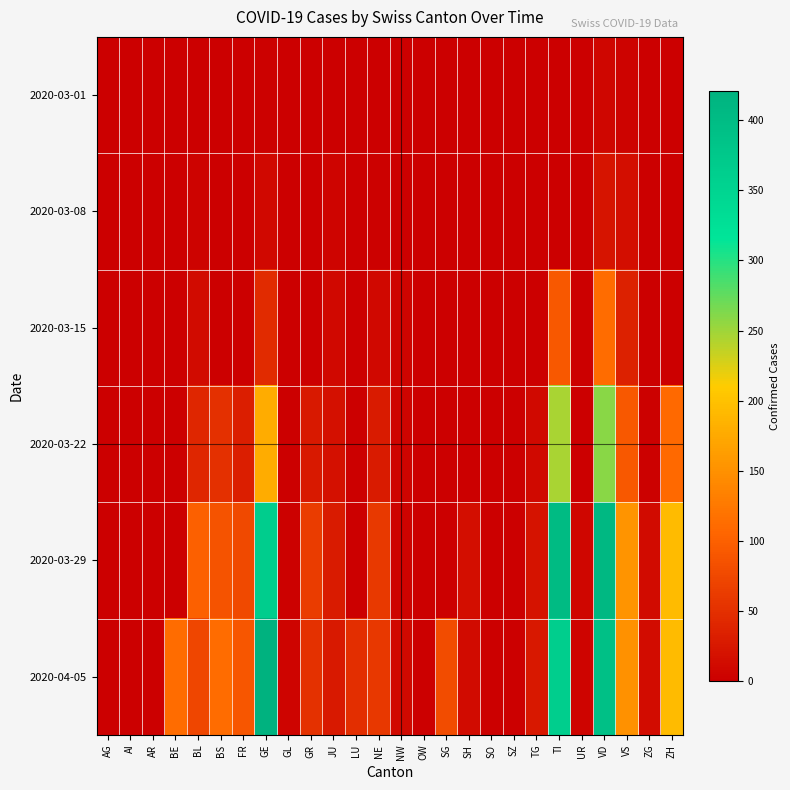

Rank the series by their maximum value, from lowest to highest.

2020-03-01, 2020-03-08, 2020-03-15, 2020-03-22, 2020-03-29, 2020-04-05